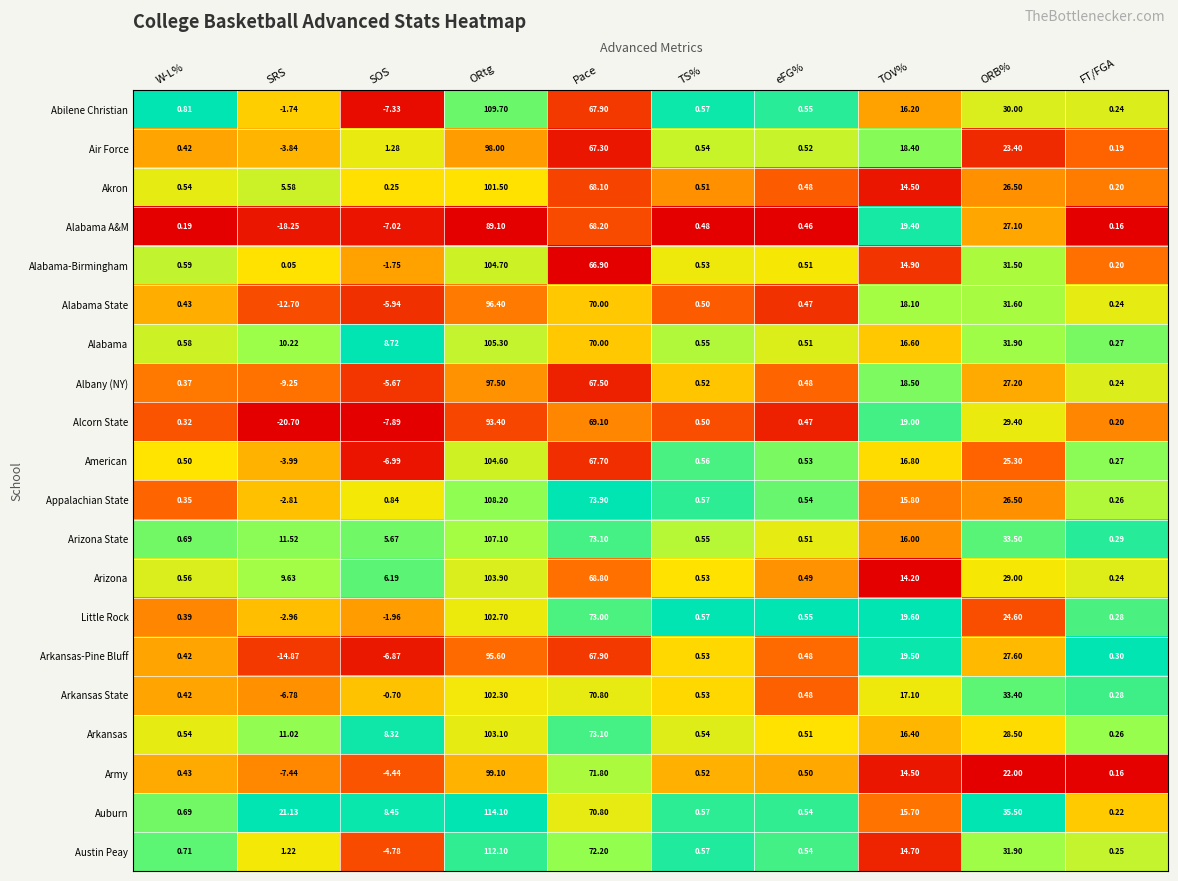

At which label does Arizona State first exceed 11?

SRS